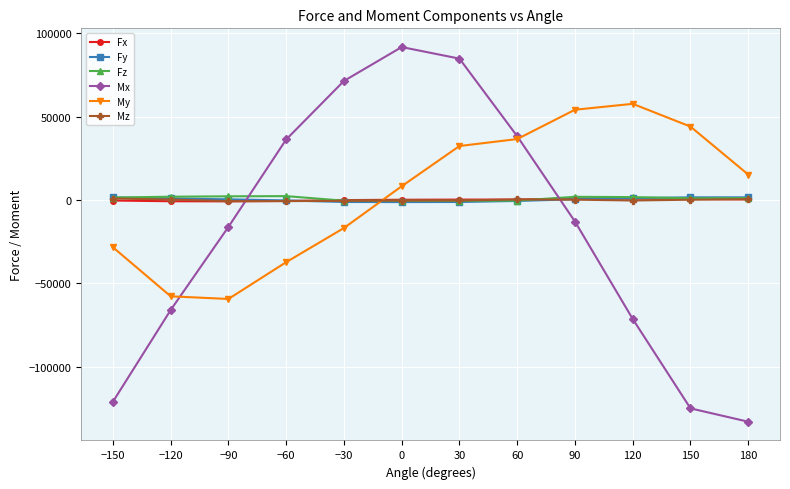

True or false: Mx and Mz cross at least once.

True